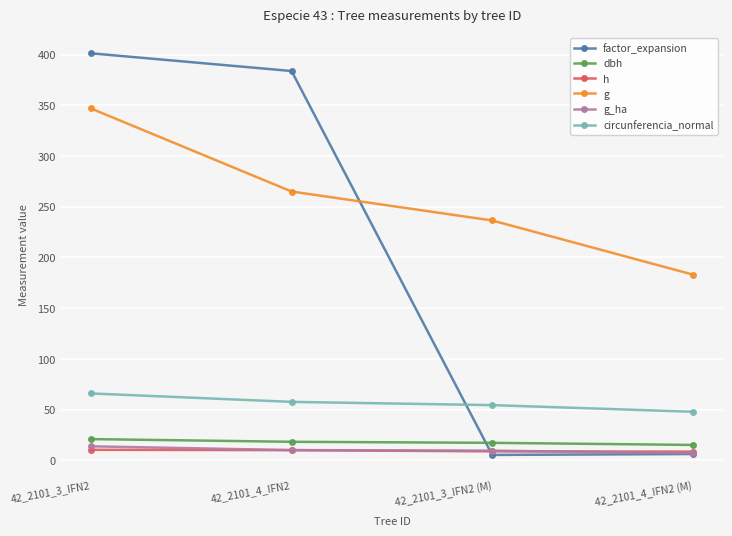

At which category does factor_expansion reach its first local valley?

42_2101_3_IFN2 (M)